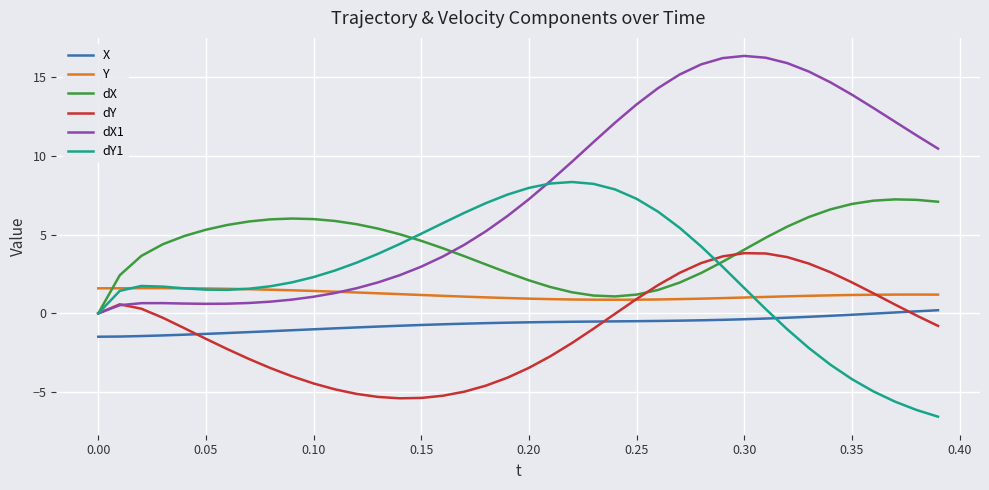

After their last crossing, which series has the higher values: X or dY1?

X